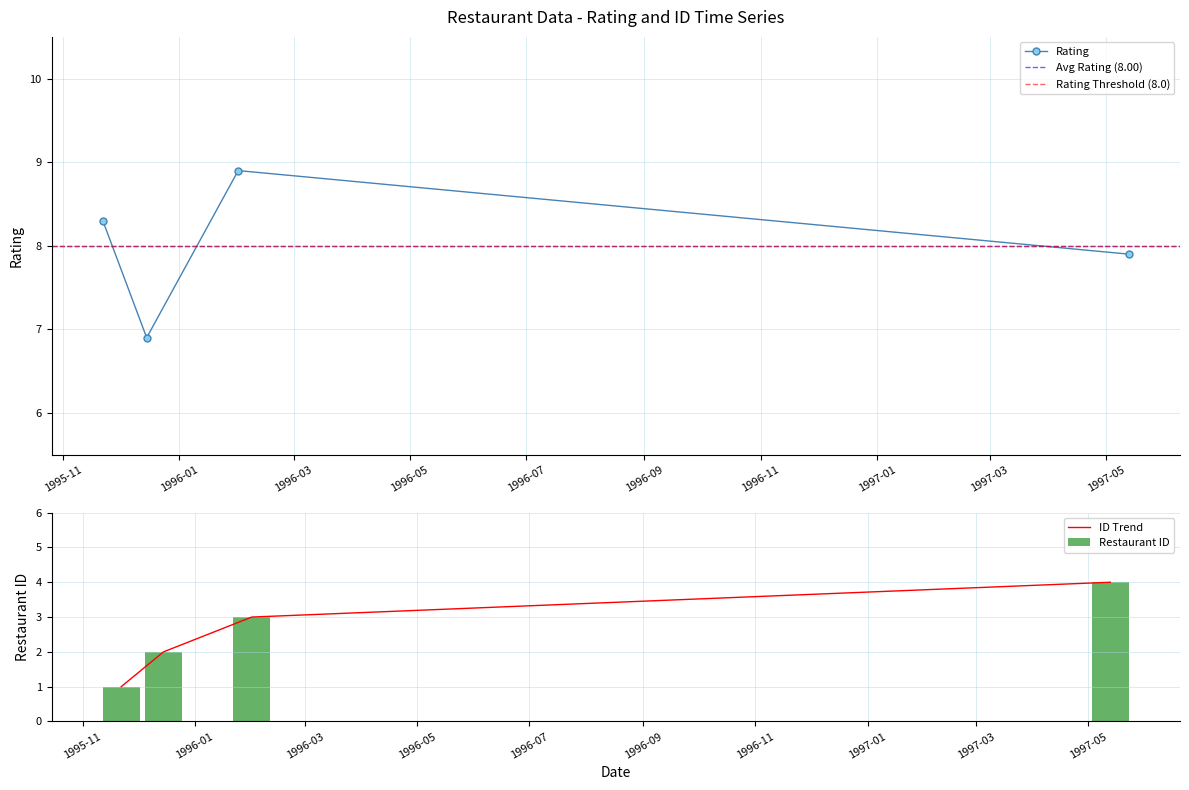

What is the value of the Restaurant ID bar at the 2nd from the left?

2